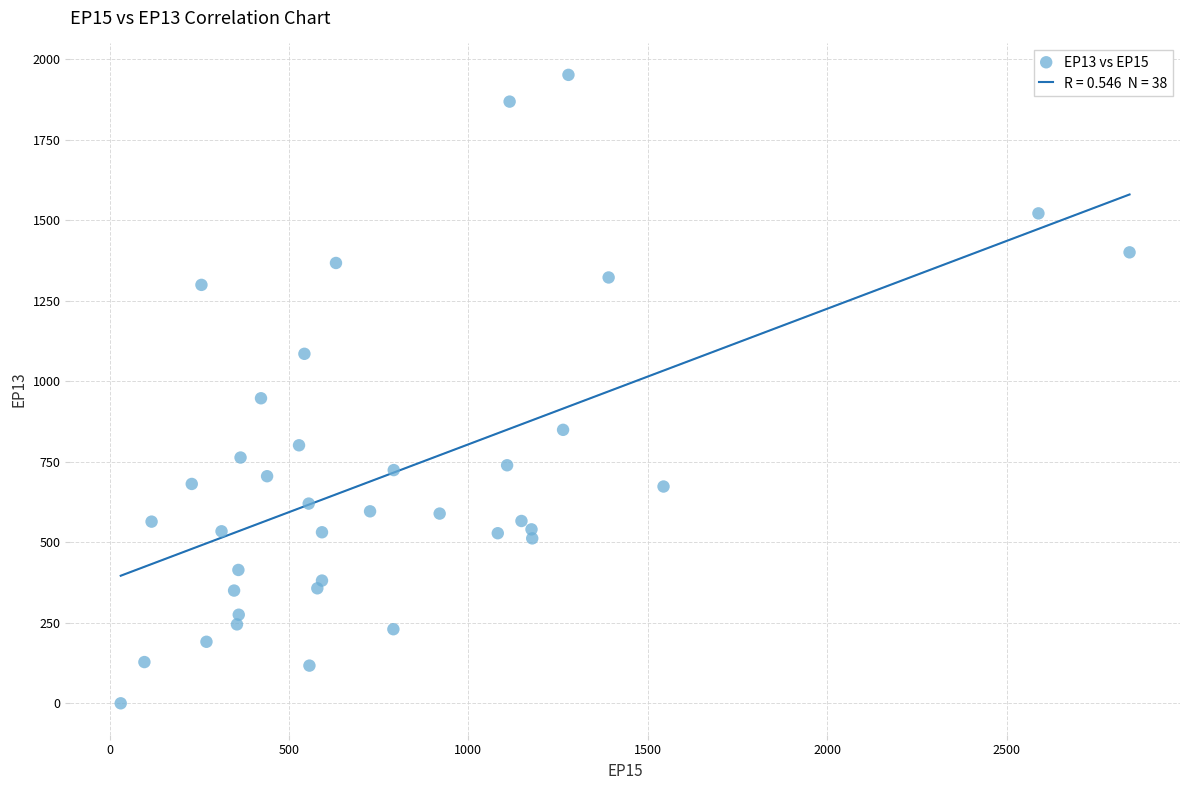

What is the range of X values (max minus min)?

2812